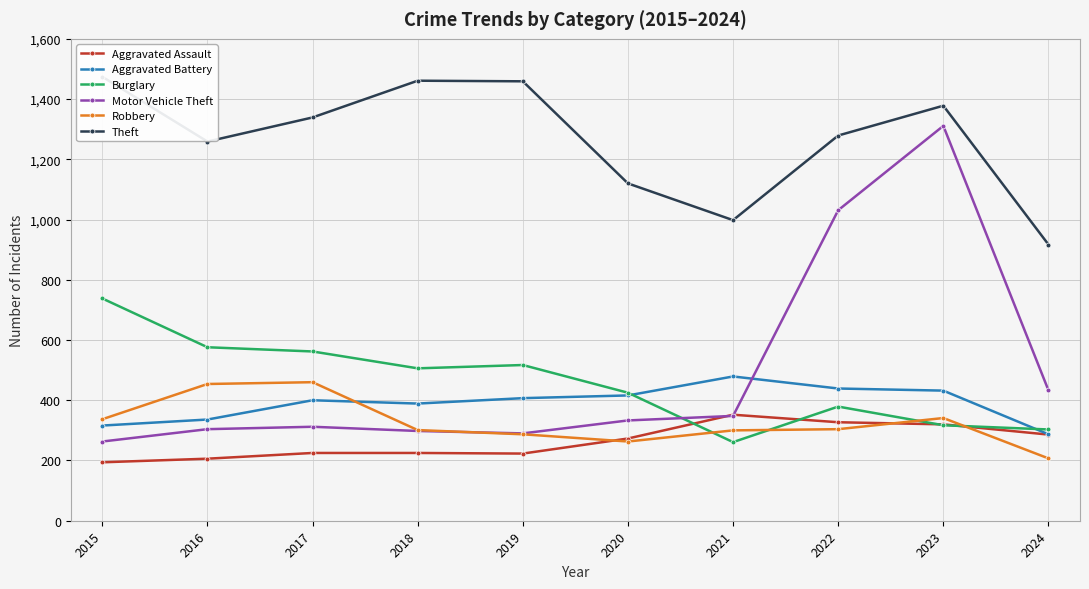

Which series changed the most between 2019 and 2020?

Theft